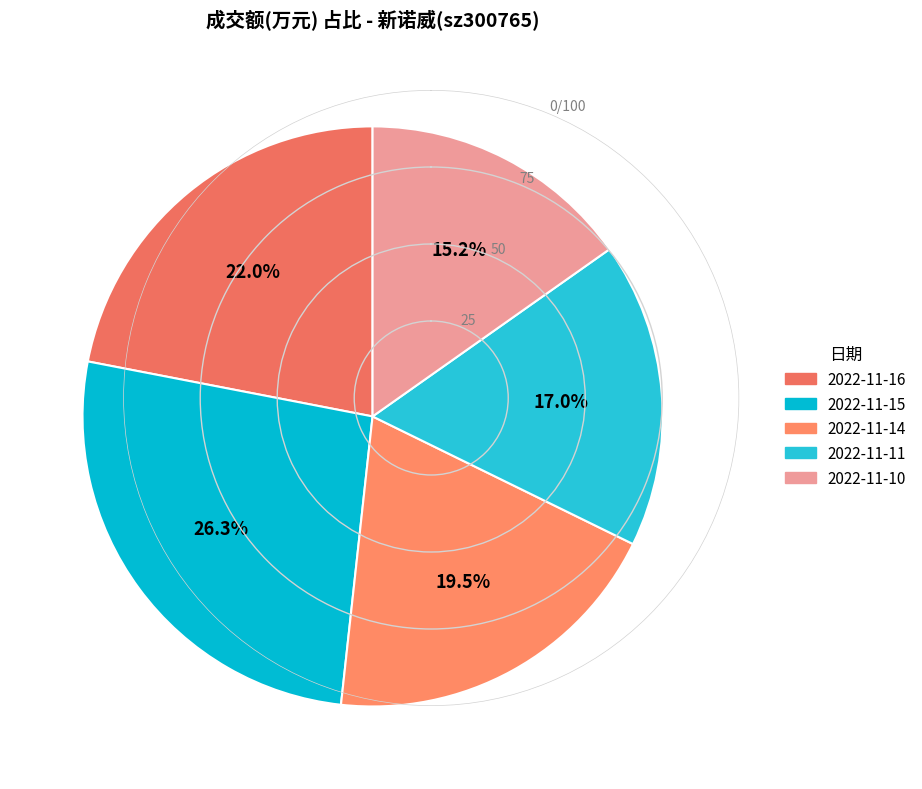

To the nearest percent, what is the difference between the 2022-11-14 and 2022-11-11 slice percentages?

2%